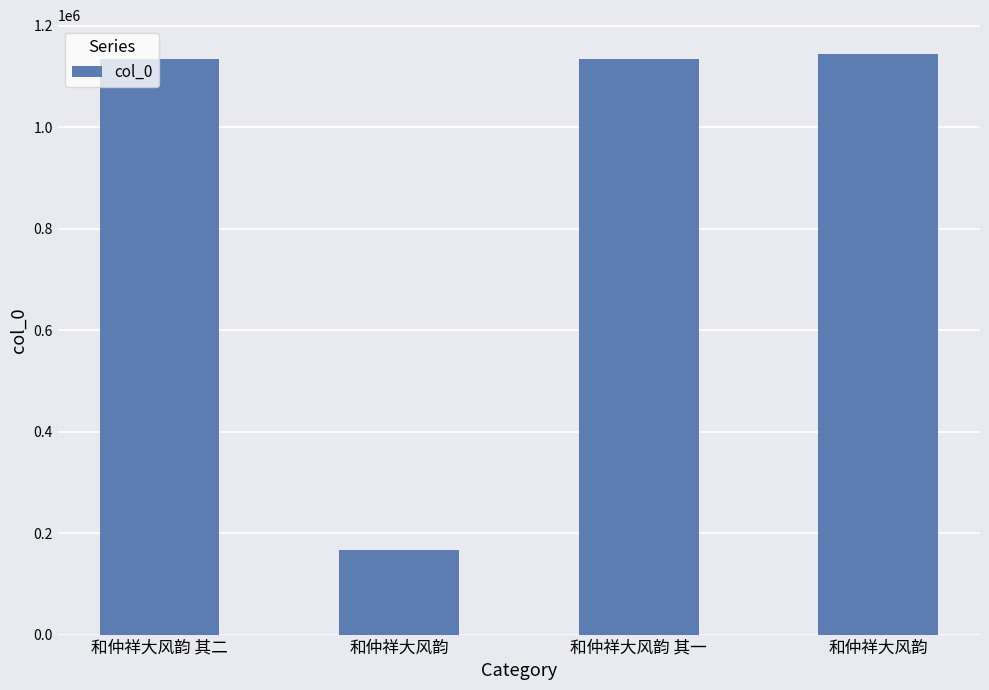

How many series are shown in this chart?

1